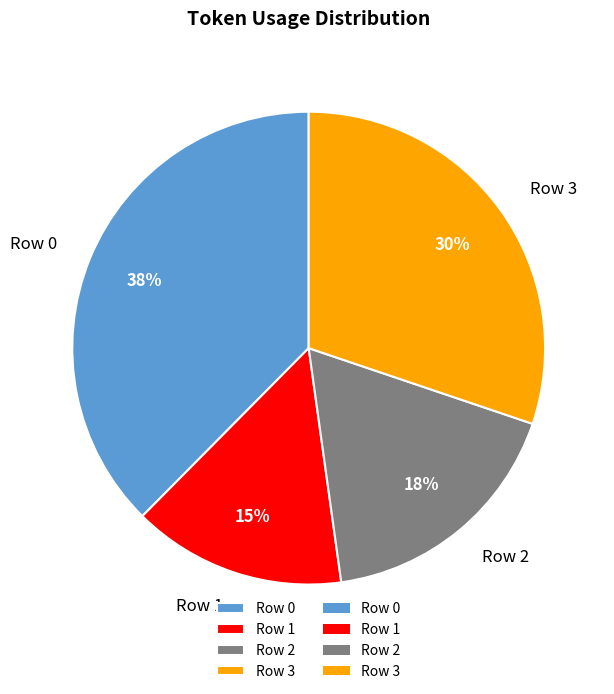

To the nearest percent, what percentage of the pie is Row 2?

18%